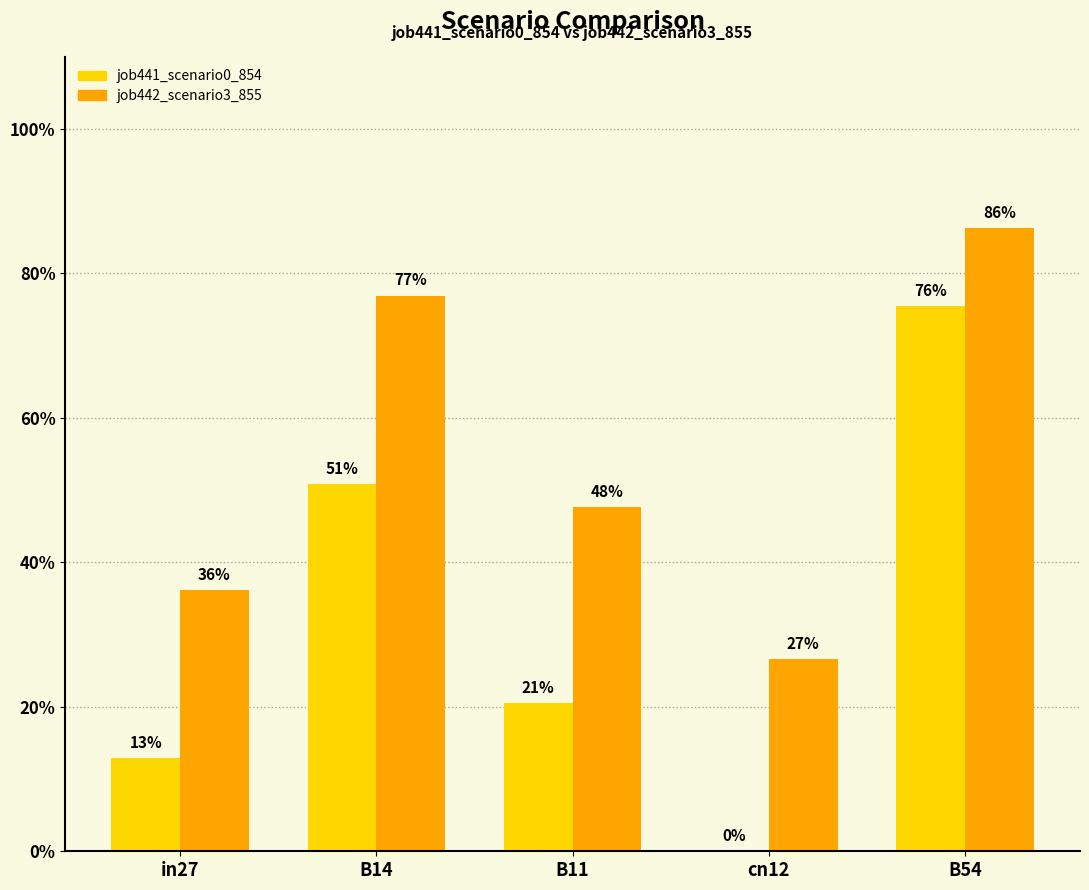

Does the chart contain stacked bars?

No